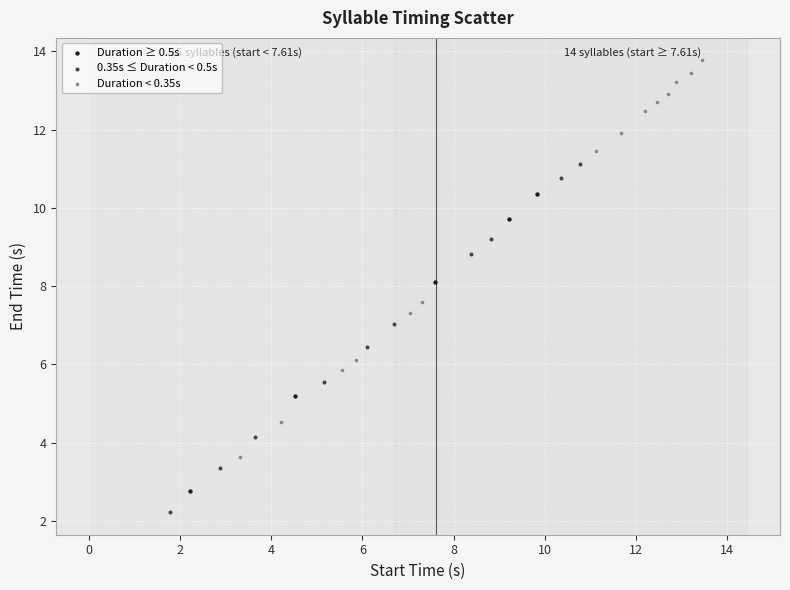

Which series reaches the minimum Y coordinate?

0.35s ≤ Duration < 0.5s